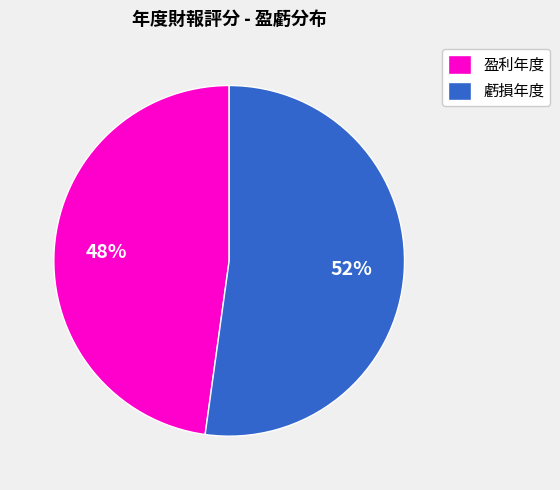

To the nearest percent, what portion does 虧損年度 represent?

52%